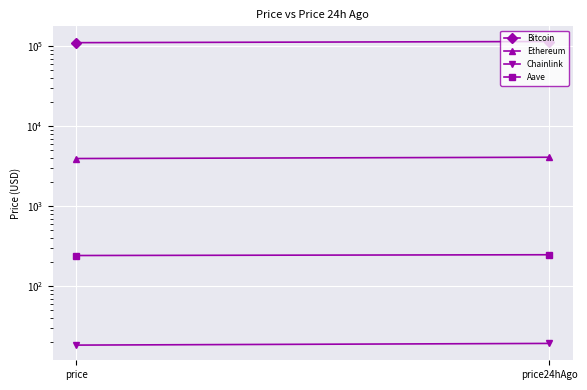

Is the value of Ethereum at price greater than the value of Chainlink at price?

Yes